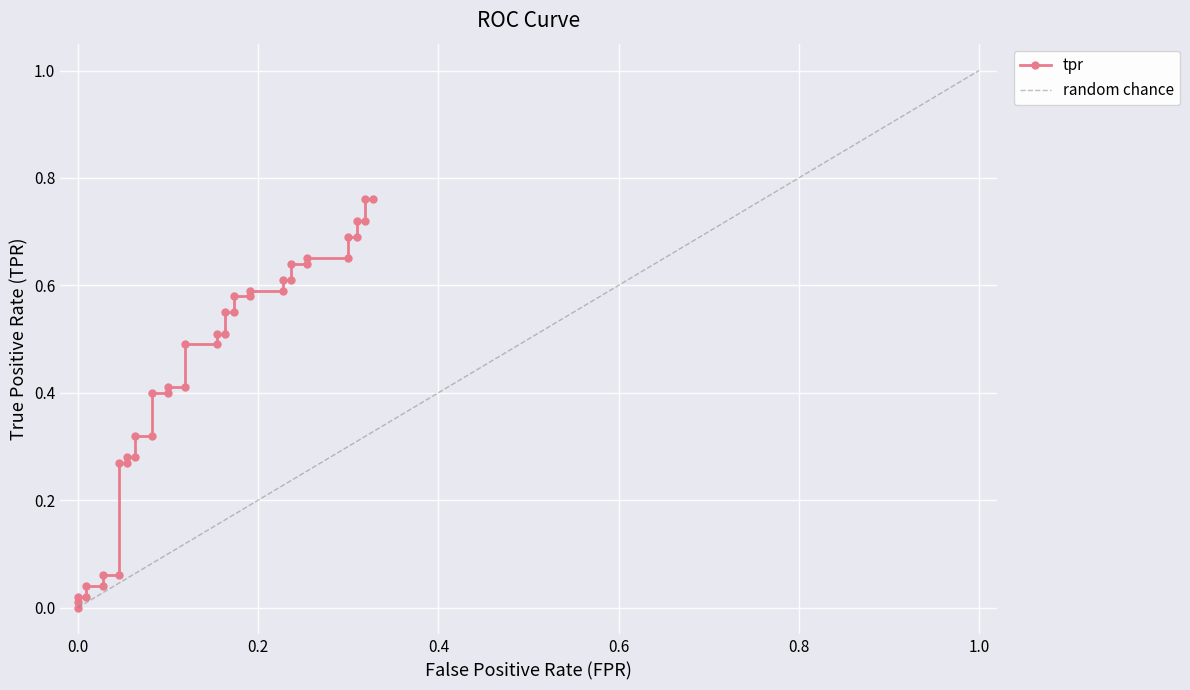

Reading left to right, what are all the values shown in this chart?

0.0	0.0	0.0	0.0	0.0	0.0	0.1	0.1	0.3	0.3	0.3	0.3	0.3	0.3	0.4	0.4	0.4	0.4	0.5	0.5	0.5	0.5	0.6	0.6	0.6	0.6	0.6	0.6	0.6	0.6	0.6	0.6	0.7	0.7	0.7	0.7	0.7	0.7	0.8	0.8